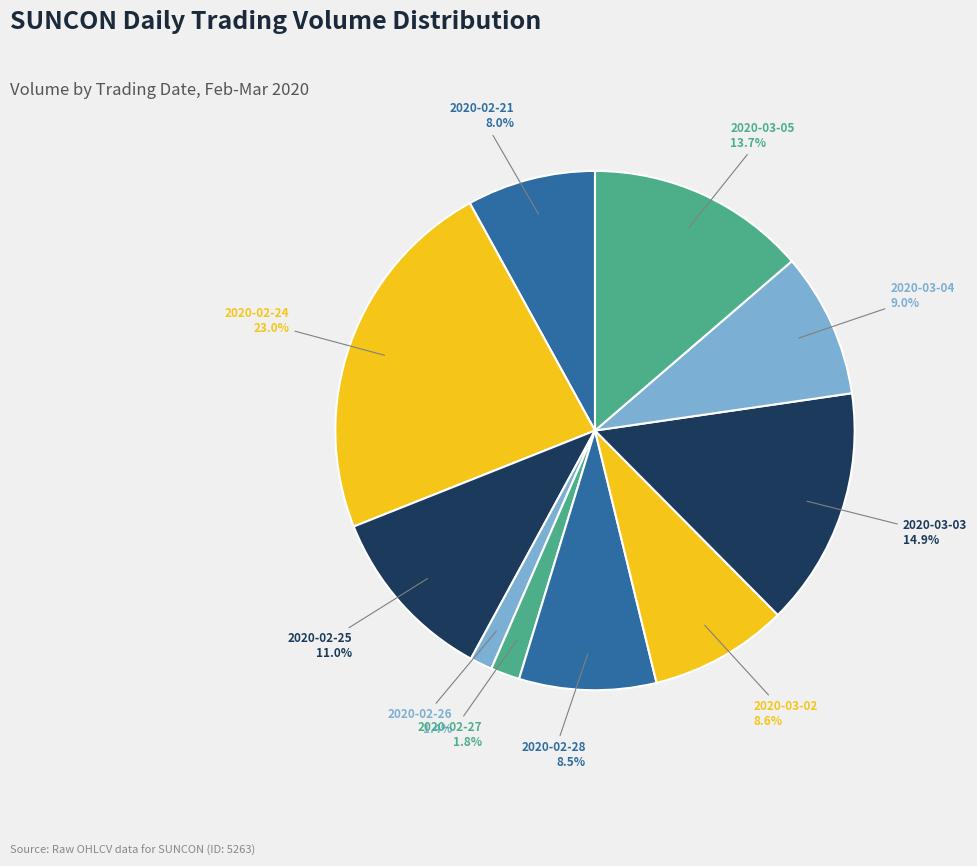

Count the number of slices in the pie.

10